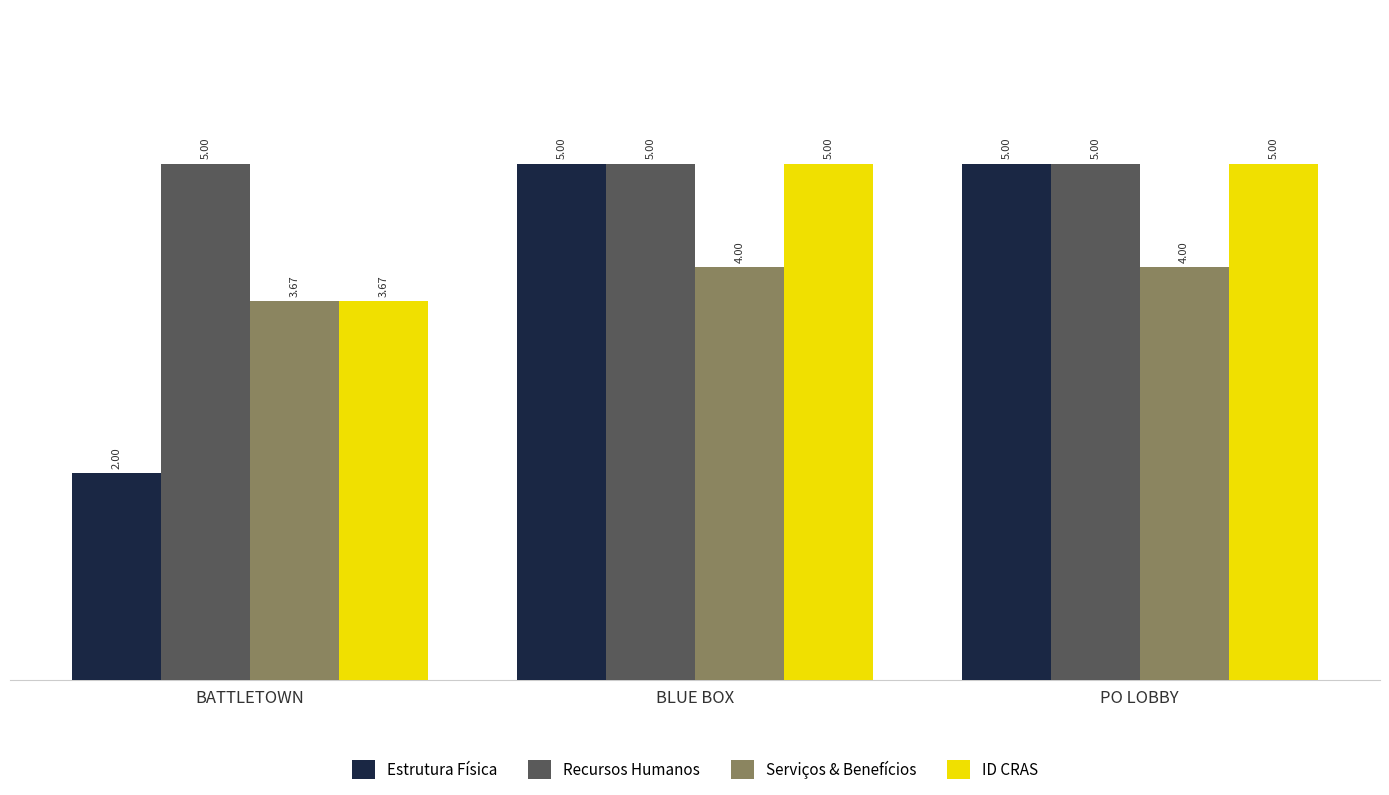

What position from the left is PO LOBBY?

3